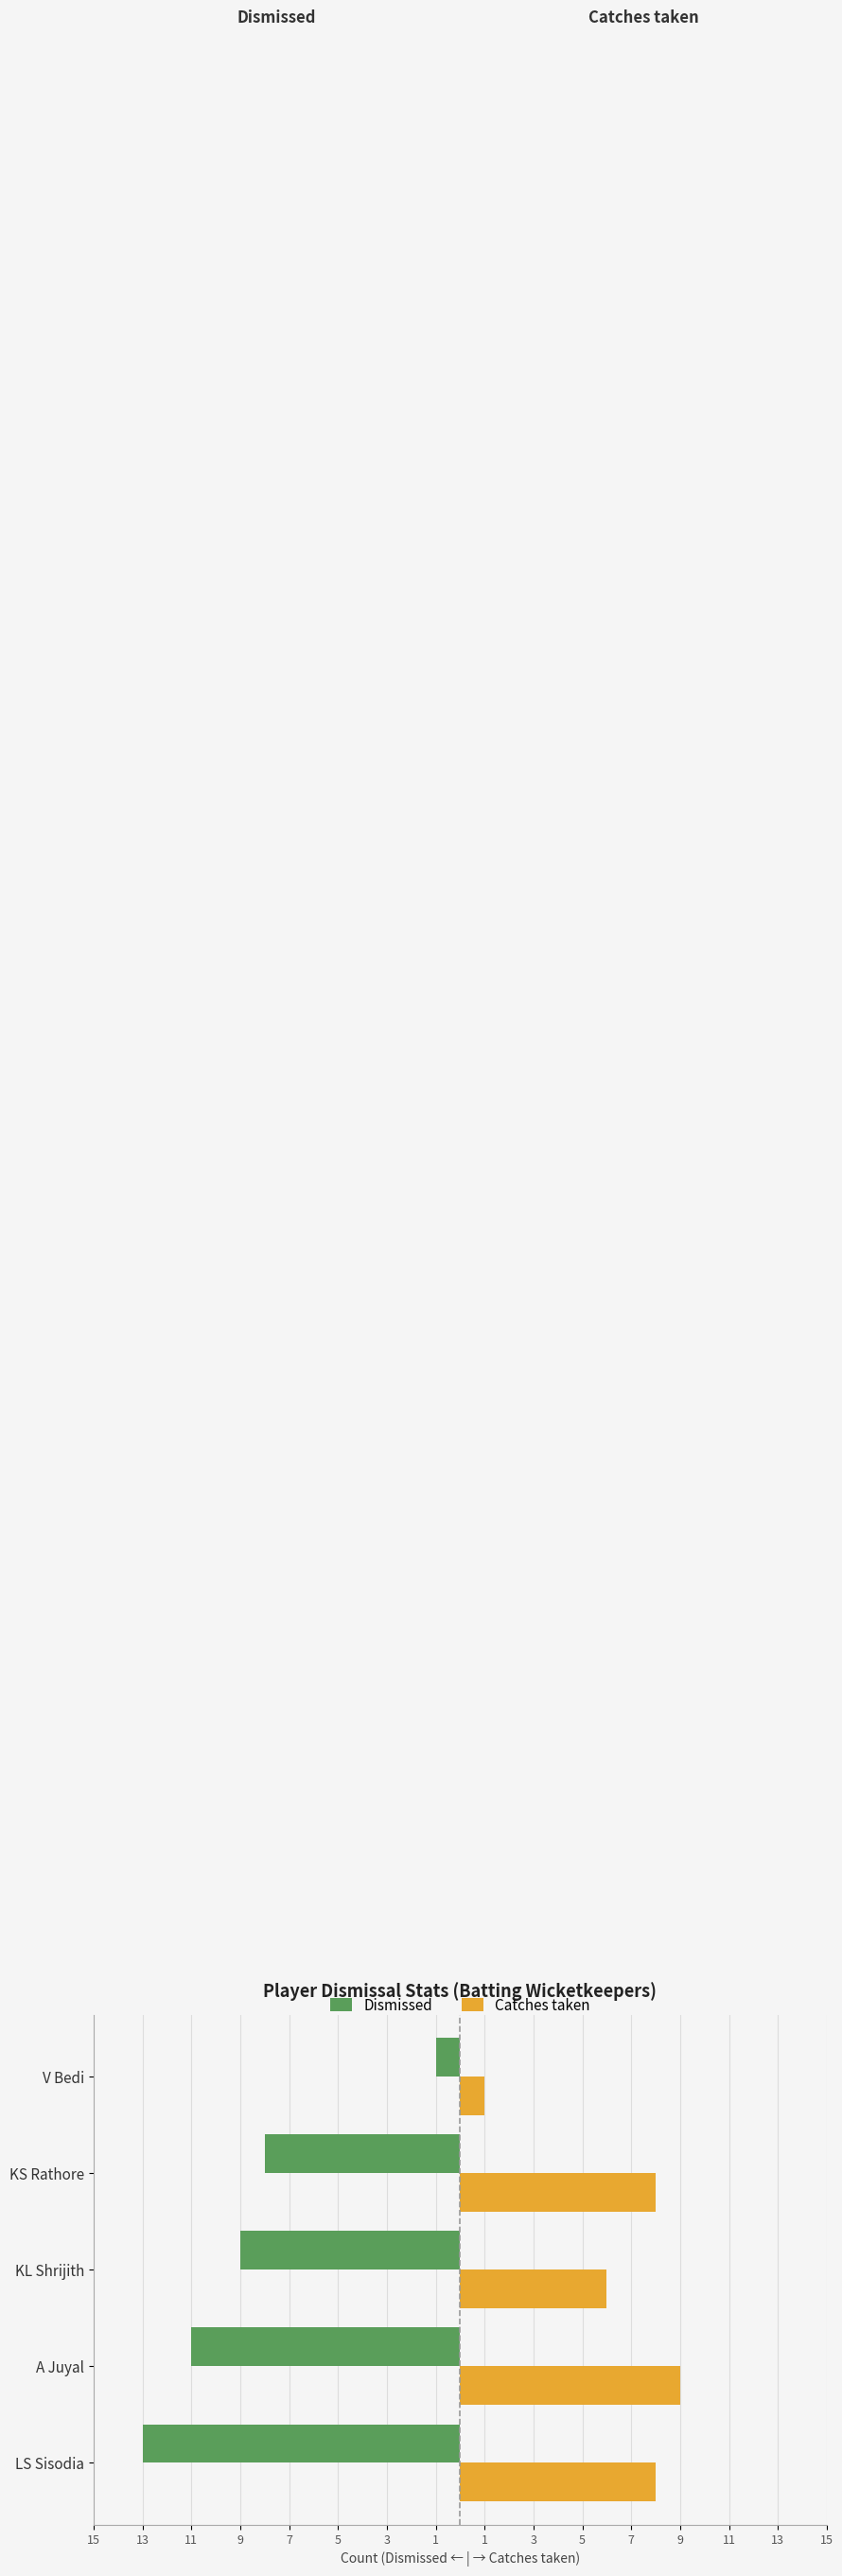

Which series has the widest spread of values?

Dismissed